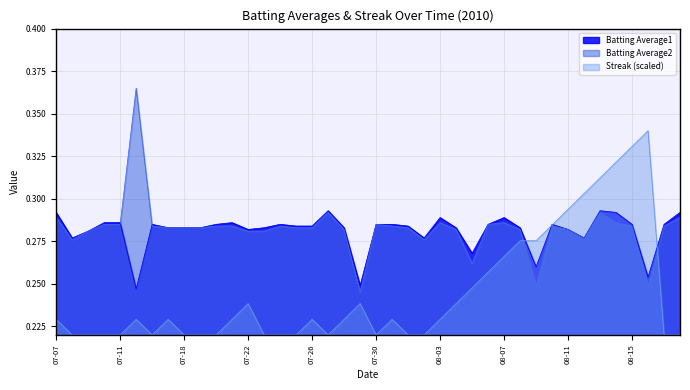

True or false: Streak and Batting Average1 cross at least once.

True